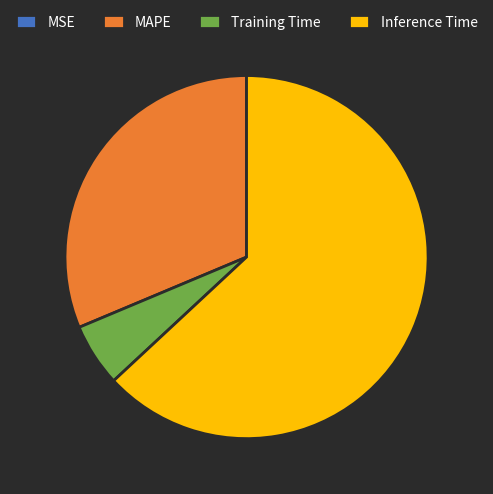

Does Training Time account for over 50% of the chart?

No